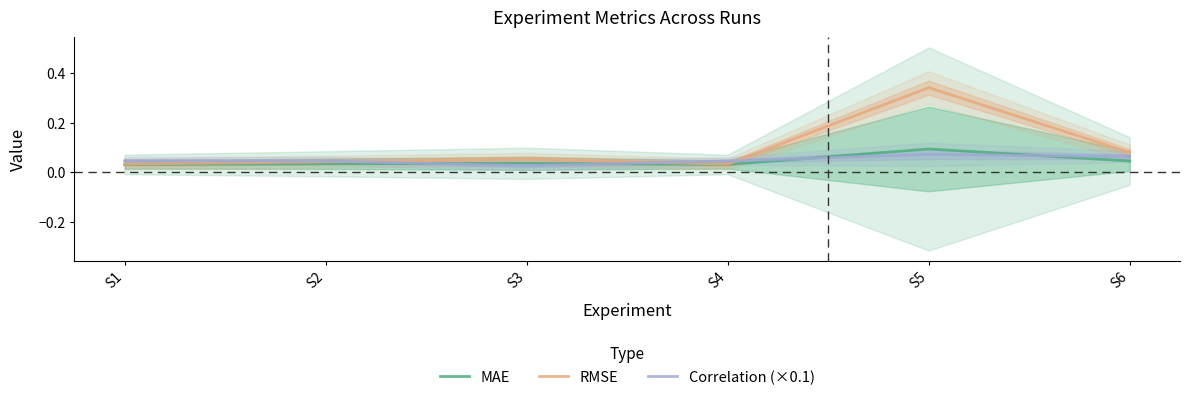

Does the chart have visible grid lines?

No